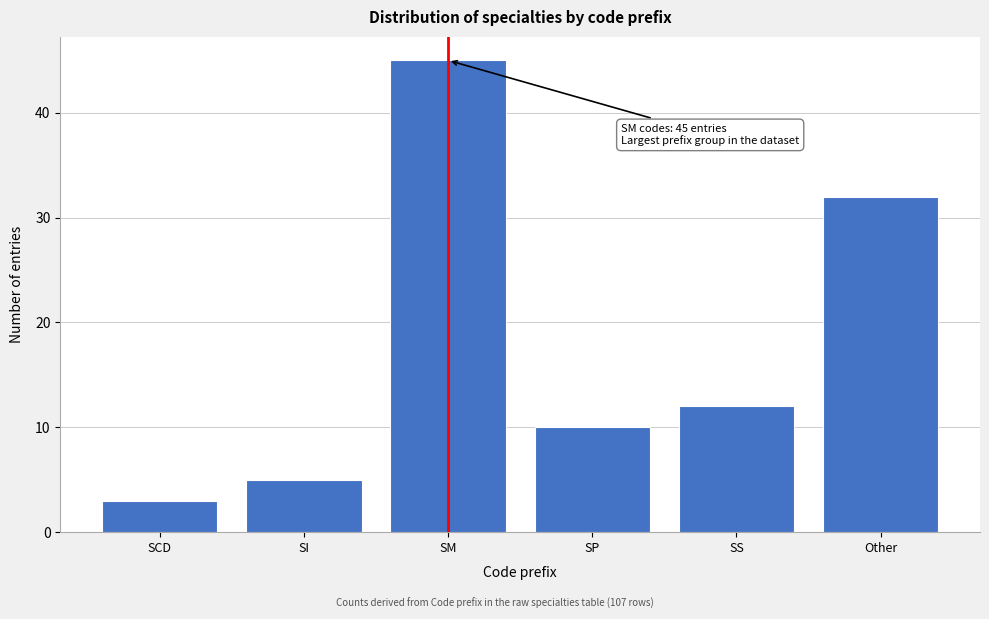

Reading right to left, extract all data points from this chart.

32	12	10	45	5	3